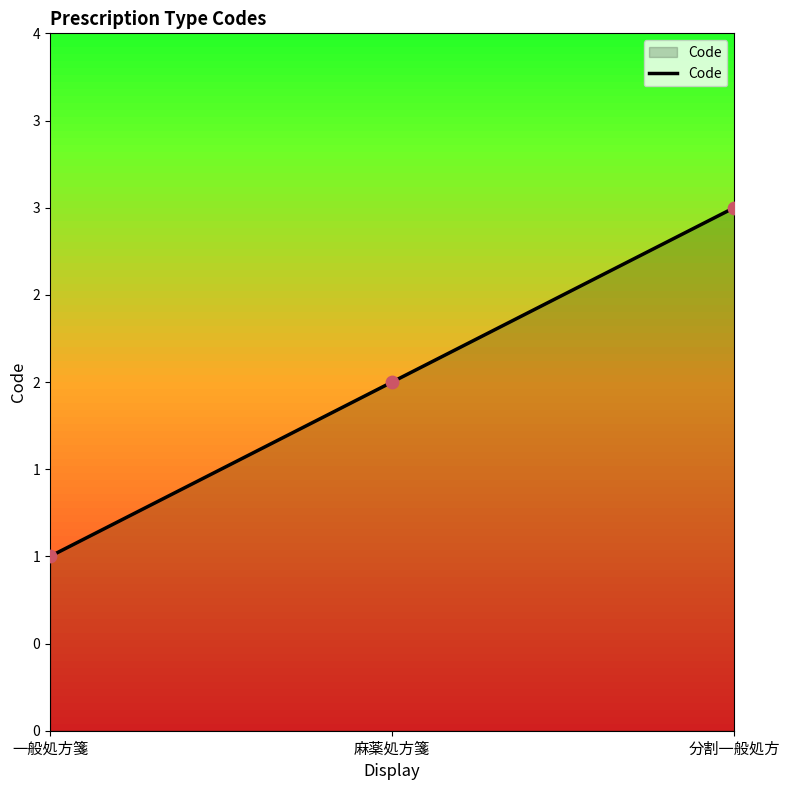

Between 分割一般処方 and 一般処方箋, which is larger?

分割一般処方